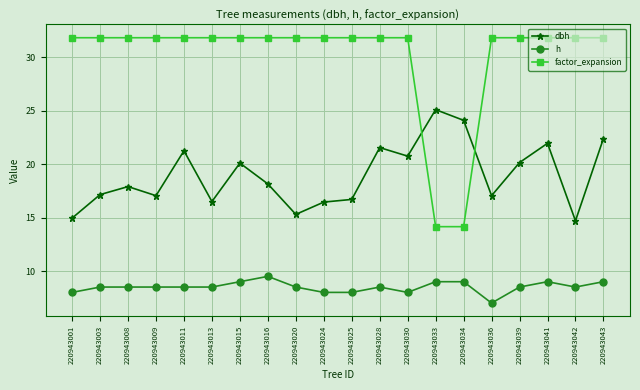

The value of factor_expansion at 220943036 is 46.7. True or false?

False